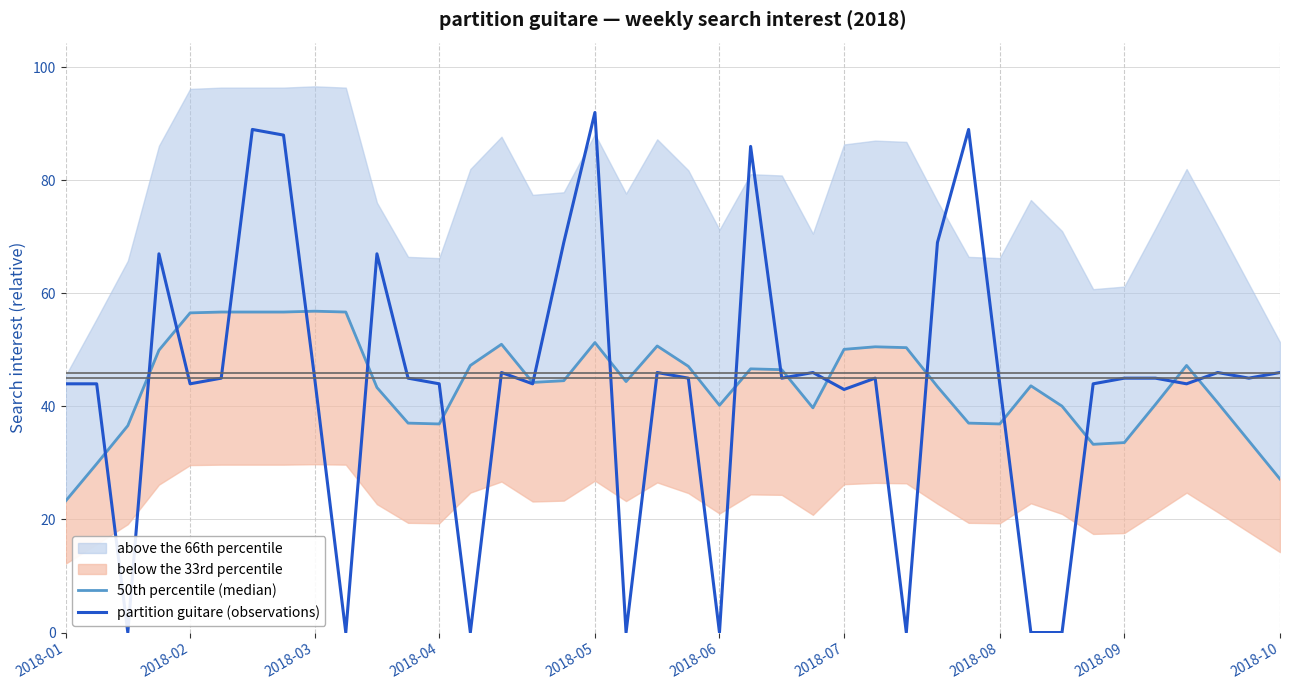

What is the average value of the partition guitare (observations) series?

44